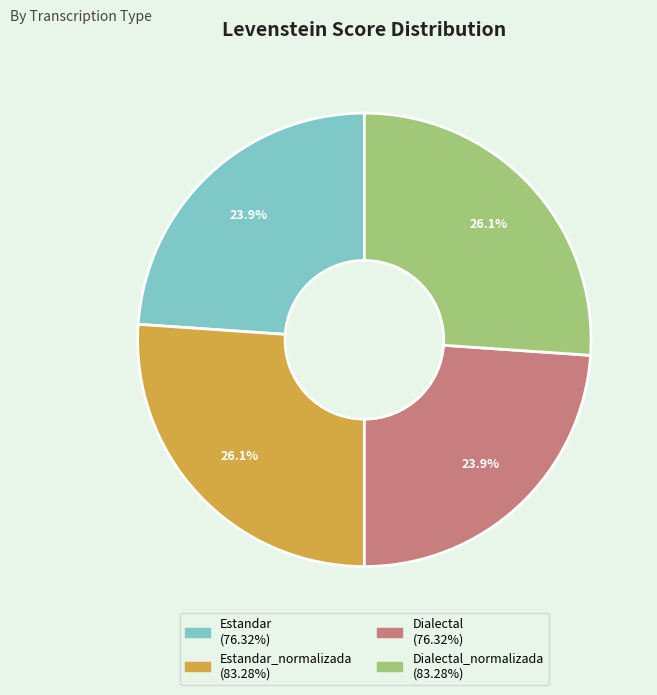

Is there any slice that represents more than half of the pie?

No